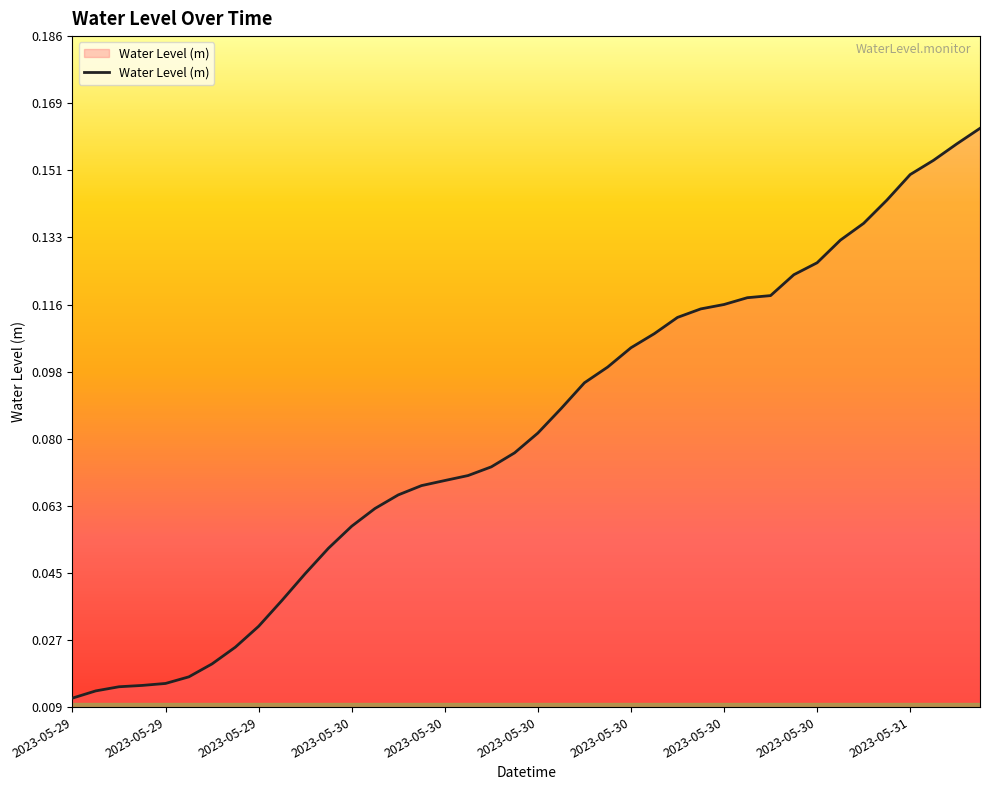

True or false: the data has more than 1 interior local peaks.

False